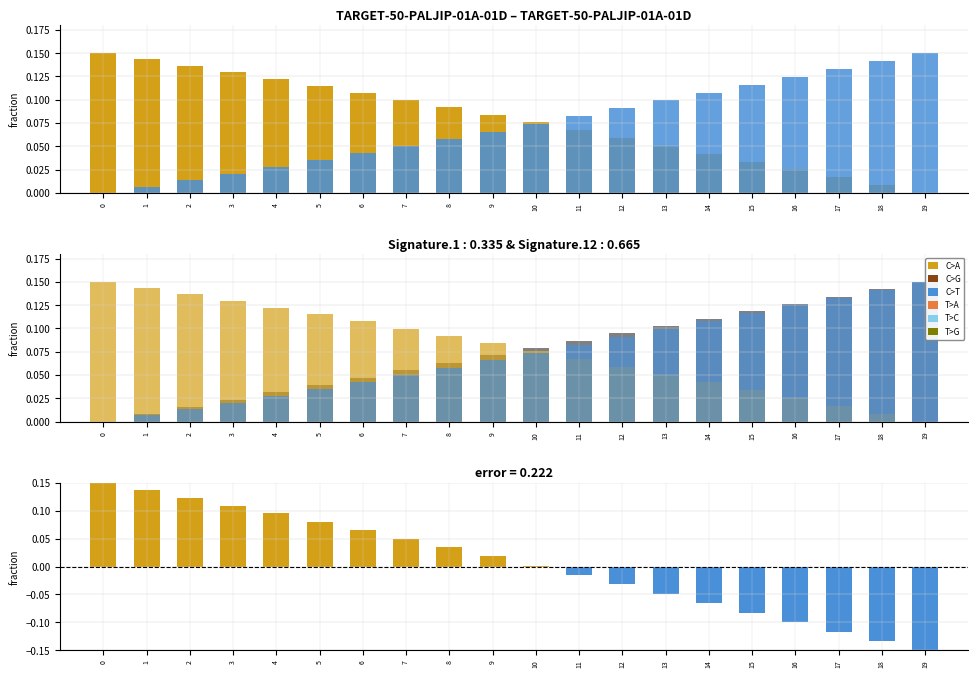

What is the sum of all C>T values?

1.4